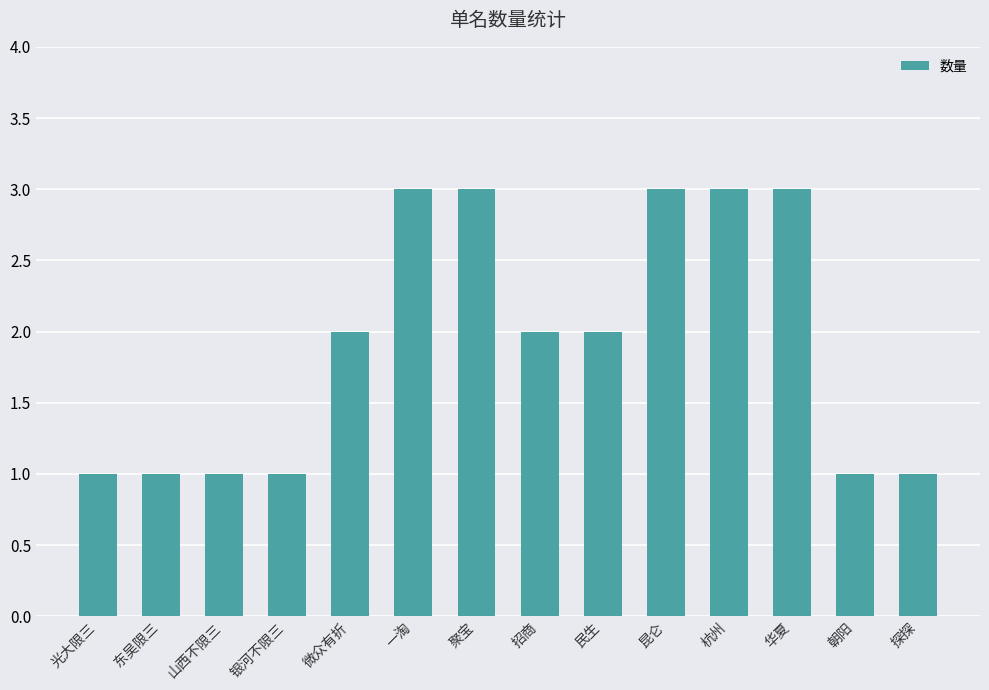

Are the bars horizontal?

No